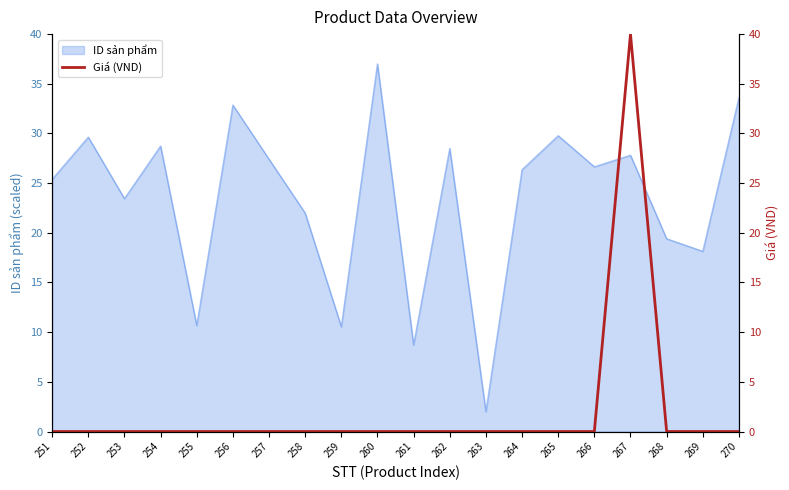

What is the lowest value of the ID sản phẩm series?

2.0